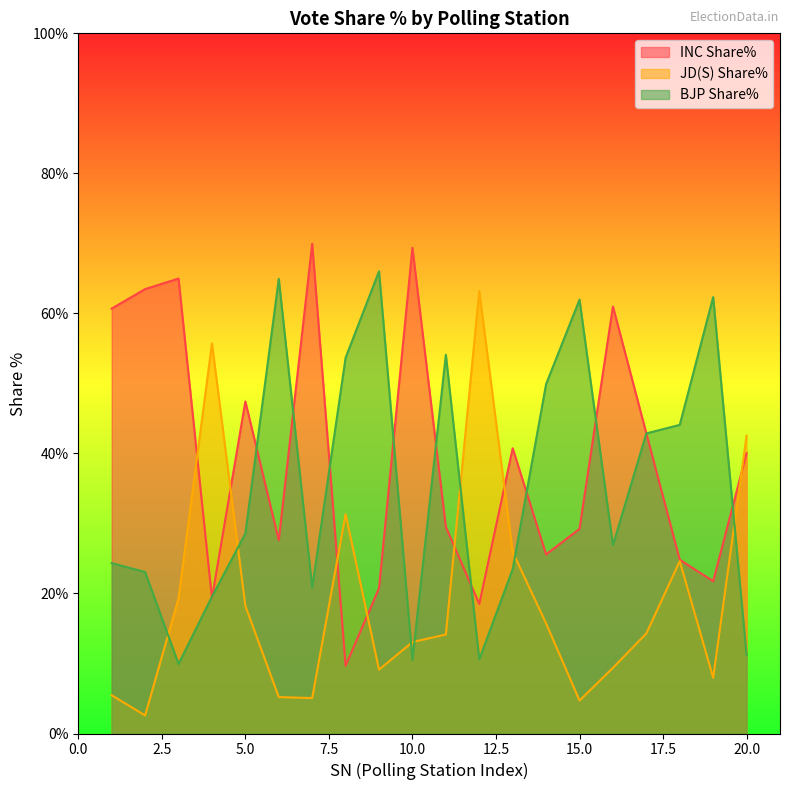

What is the approximate value of INC Share% at 12?

18.5